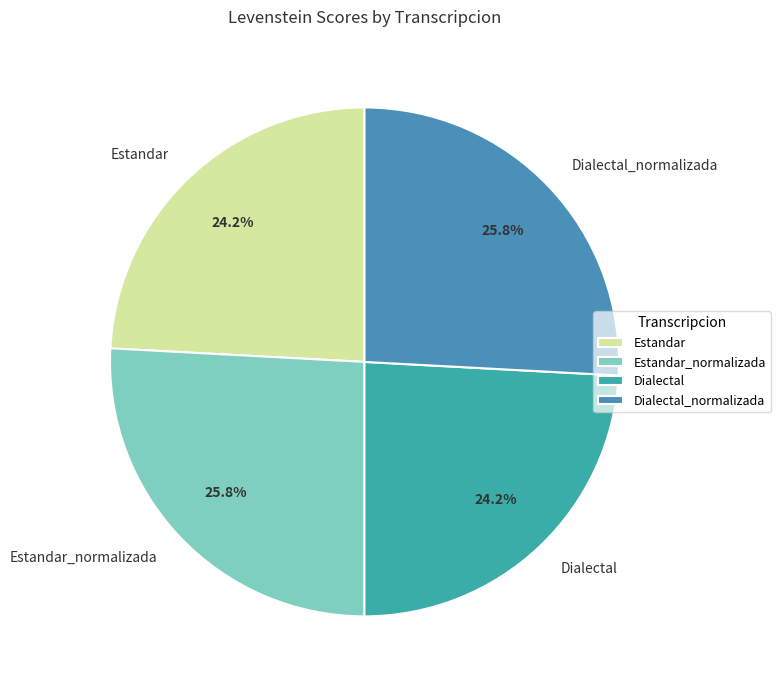

To the nearest percent, what portion does Dialectal_normalizada represent?

26%